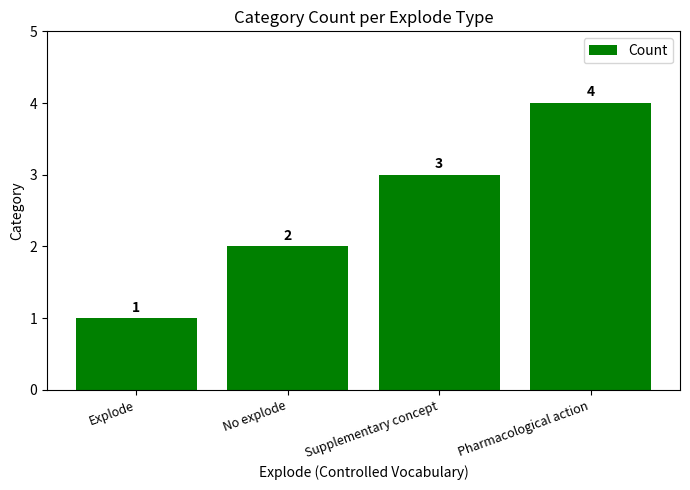

What value does the data have at Pharmacological action?

4